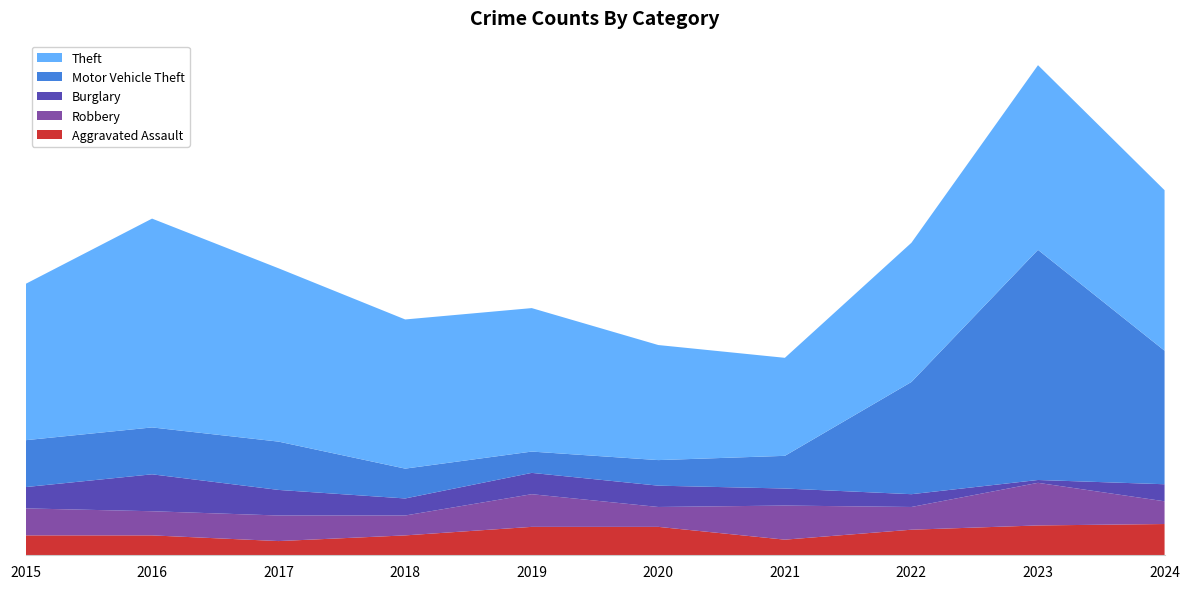

Reading left to right, transcribe all the data shown in this chart.

Aggravated Assault: 14	14	10	14	20	20	11	18	21	22
Robbery: 19	17	18	14	23	14	24	16	30	16
Burglary: 15	26	18	12	15	15	12	9	2	12
Motor Vehicle Theft: 33	33	34	21	15	18	23	79	162	94
Theft: 110	147	122	105	101	81	69	98	130	113